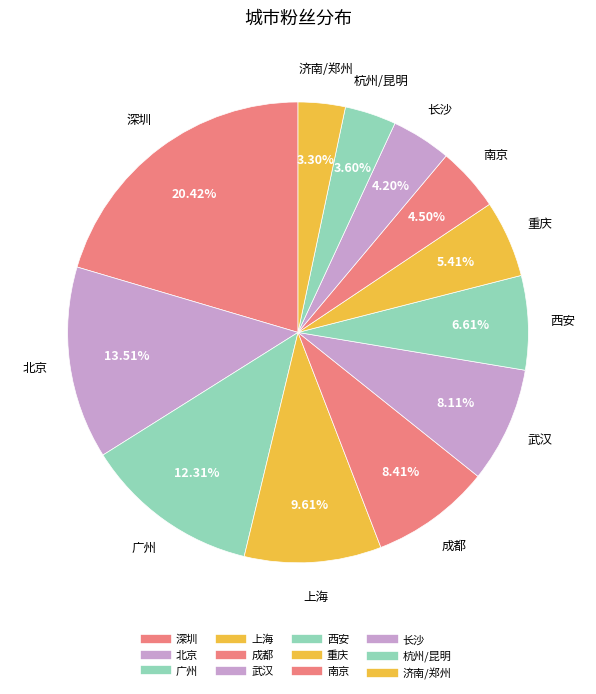

Which slice is the largest?

深圳